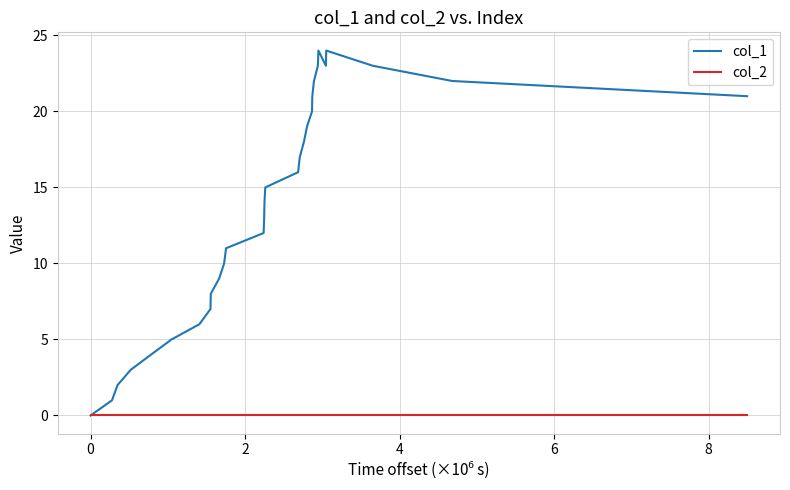

Which series has the largest range (max minus min)?

col_1